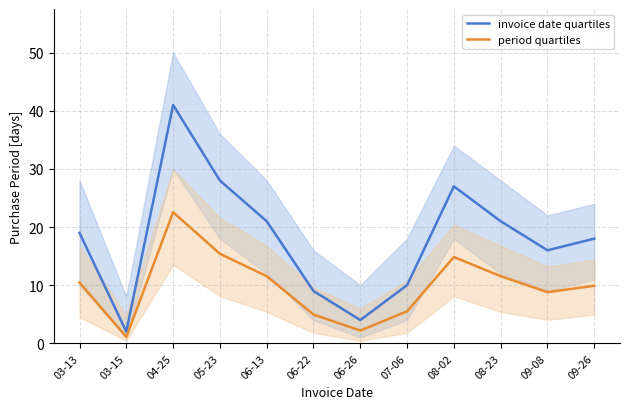

Reading left to right, transcribe all the data shown in this chart.

invoice date quartiles: 19.0	2.0	41.0	28.0	21.0	9.0	4.0	10.0	27.0	21.0	16.0	18.0
period quartiles: 10.5	1.1	22.6	15.4	11.6	5.0	2.2	5.5	14.9	11.6	8.8	9.9